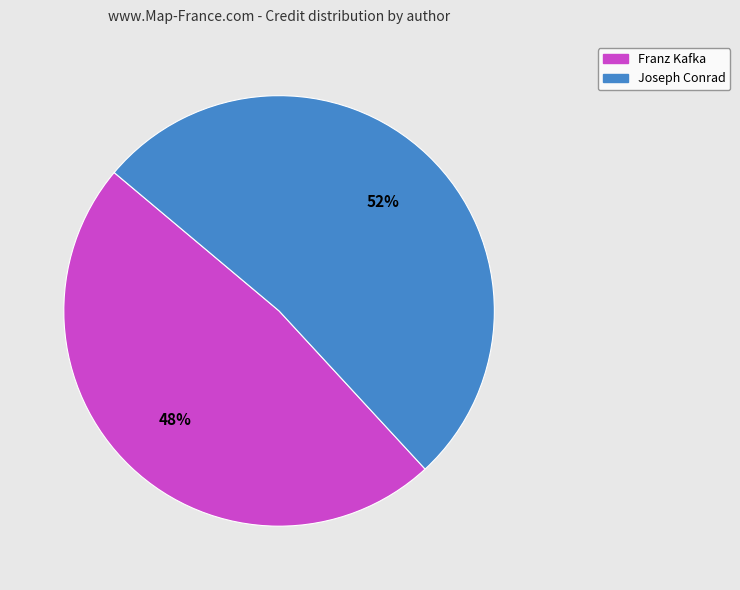

Which has a higher value, Franz Kafka or Joseph Conrad?

Joseph Conrad